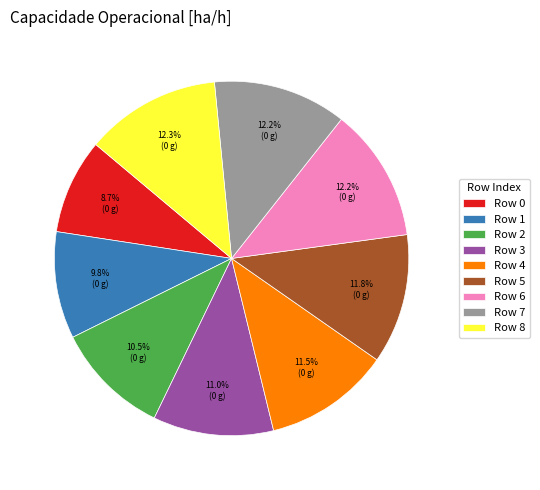

Which slice is the smallest?

Row 0